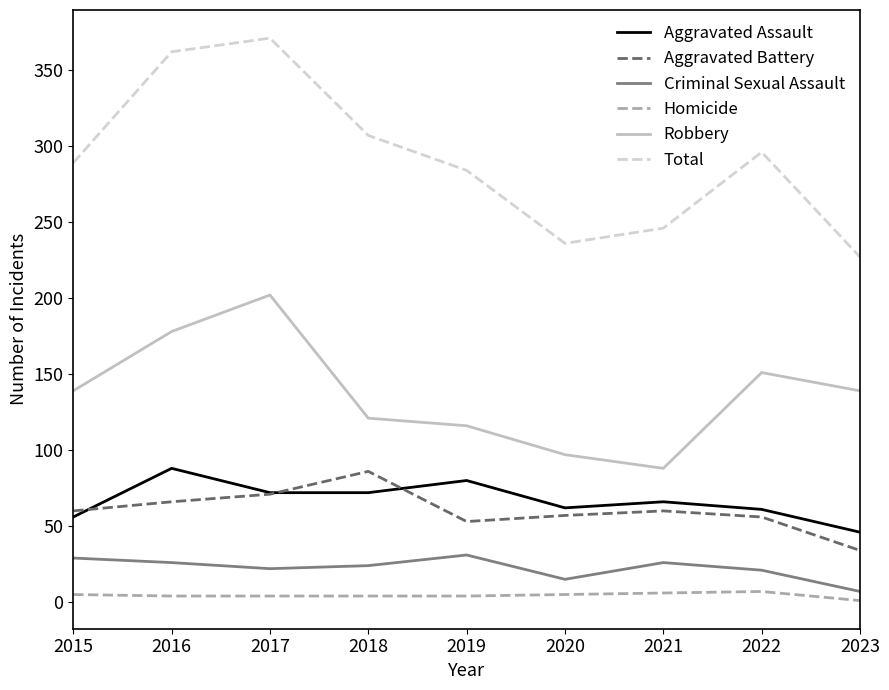

True or false: Criminal Sexual Assault and Total cross at least once.

False